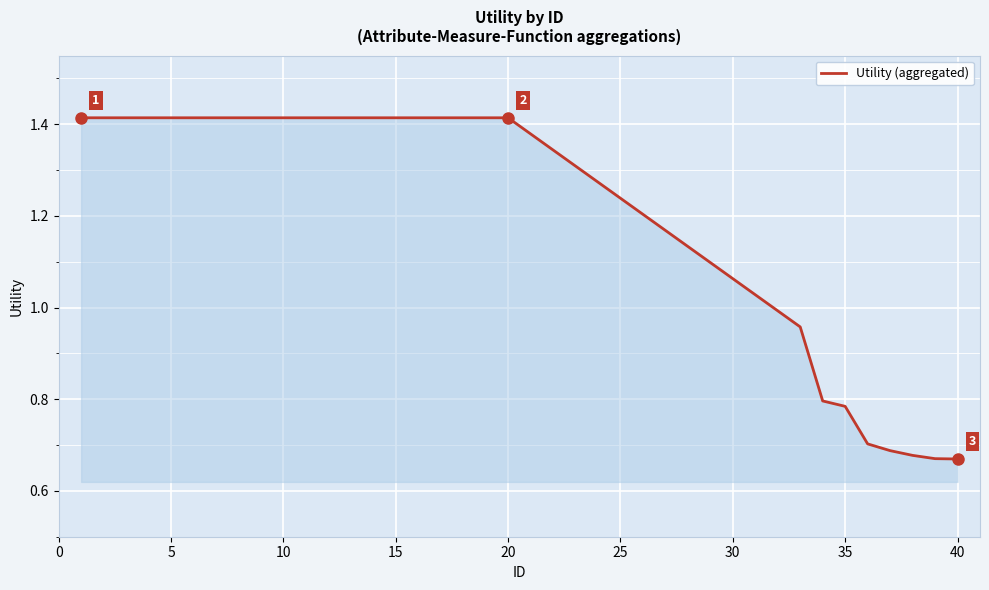

The chart shows a value of 0.5 at 10. True or false?

False